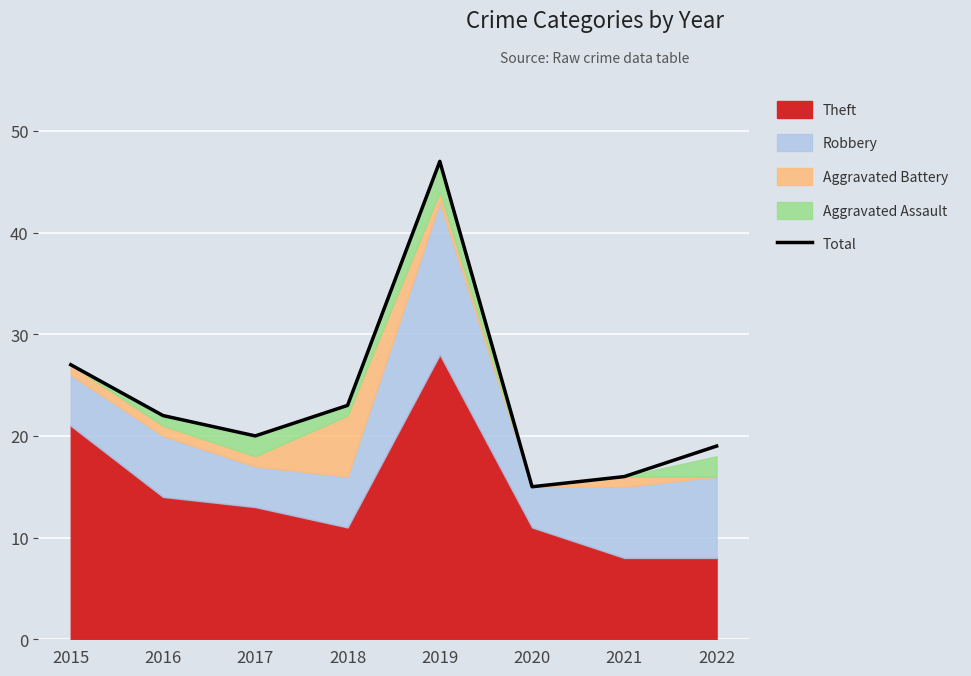

List the labels in order of value, smallest first.

2020, 2021, 2022, 2017, 2016, 2018, 2015, 2019